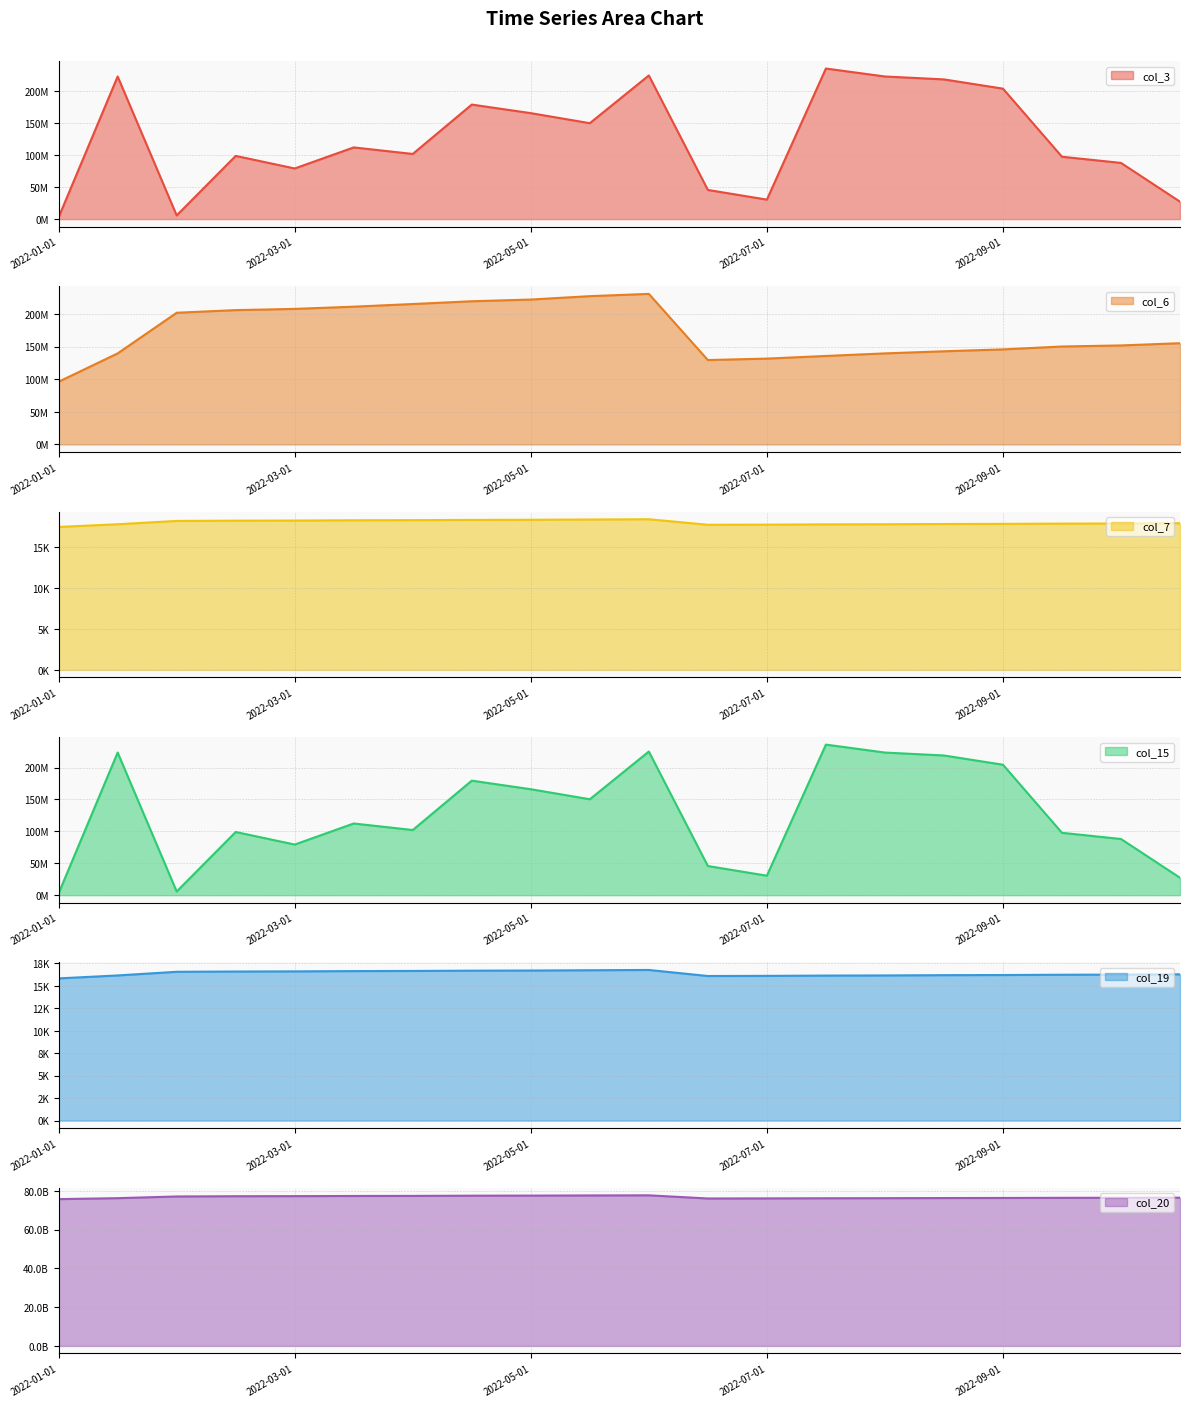

Where is the first local minimum for col_3?

2022-02-01